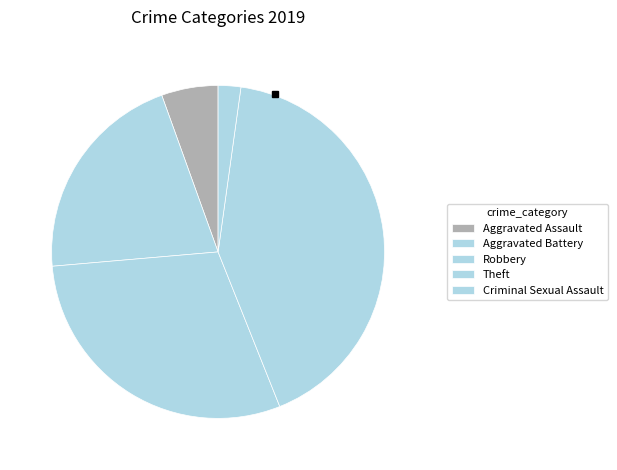

Which category has the biggest portion of the pie?

Theft